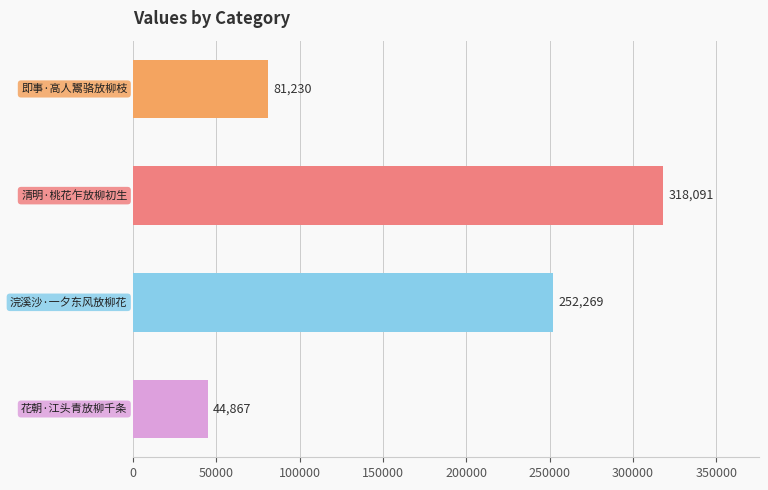

What is the minimum value shown in the chart?

44867